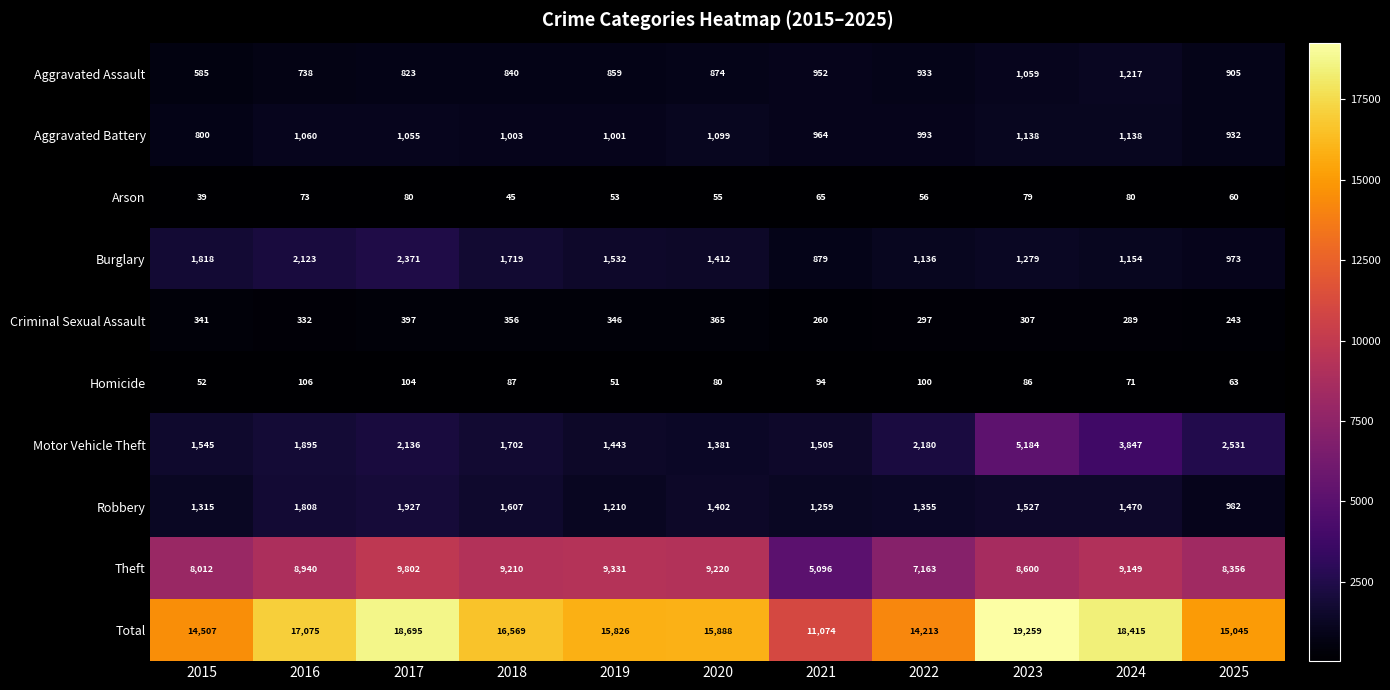

What is the difference between the maximum and minimum values in the Arson series?

41